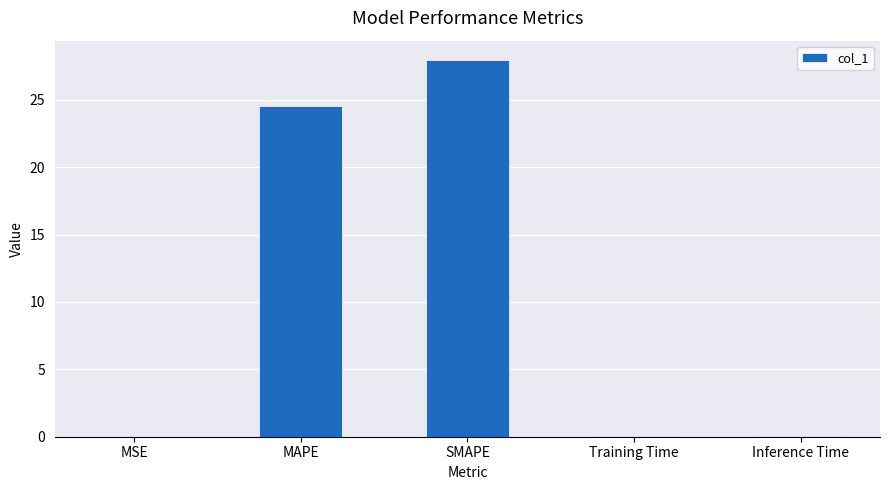

What is the change in value from SMAPE to Inference Time?

-27.9